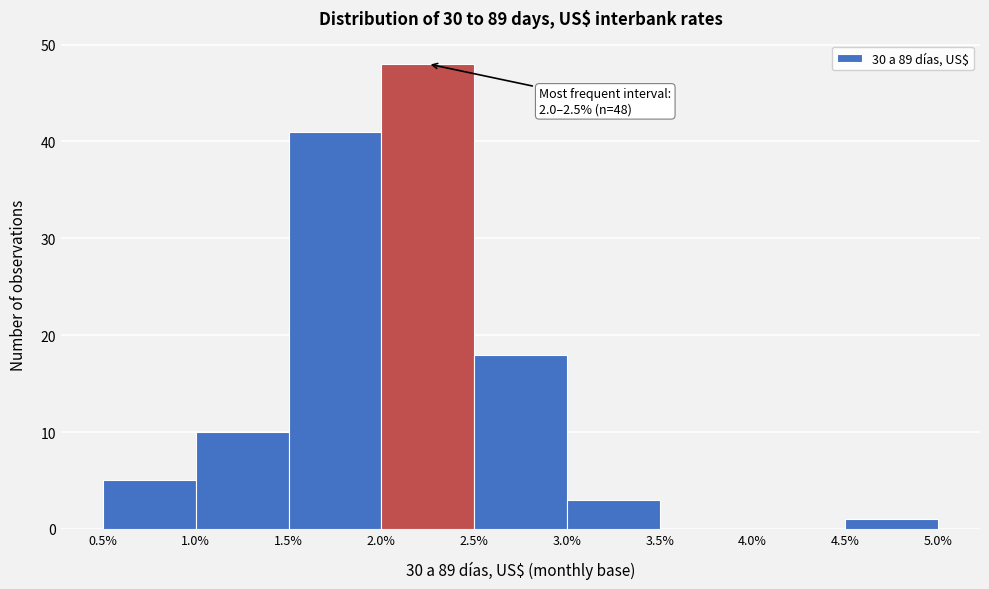

Over which range of the x-axis is the bar tallest?

2.0% to 2.5%